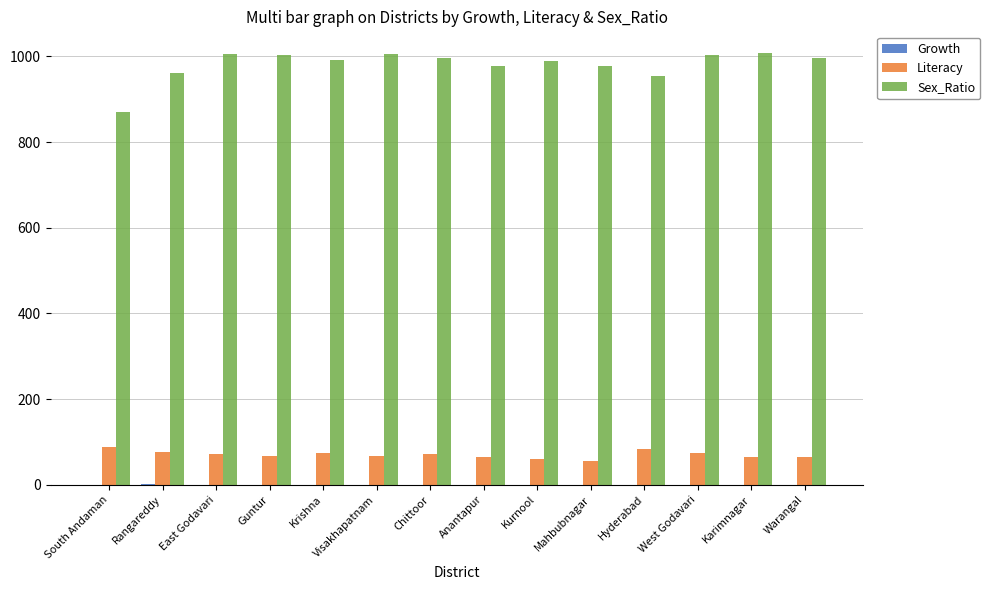

What is the maximum value shown in the chart?

1008.0